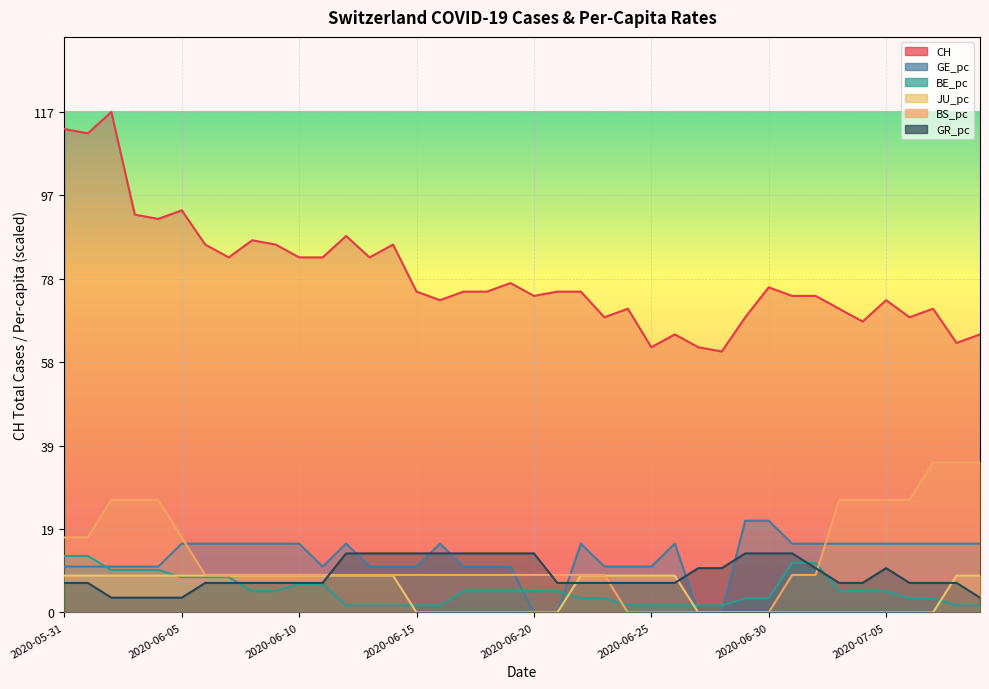

True or false: GE_pc has a value of 26.8 at 2020-07-07.

False